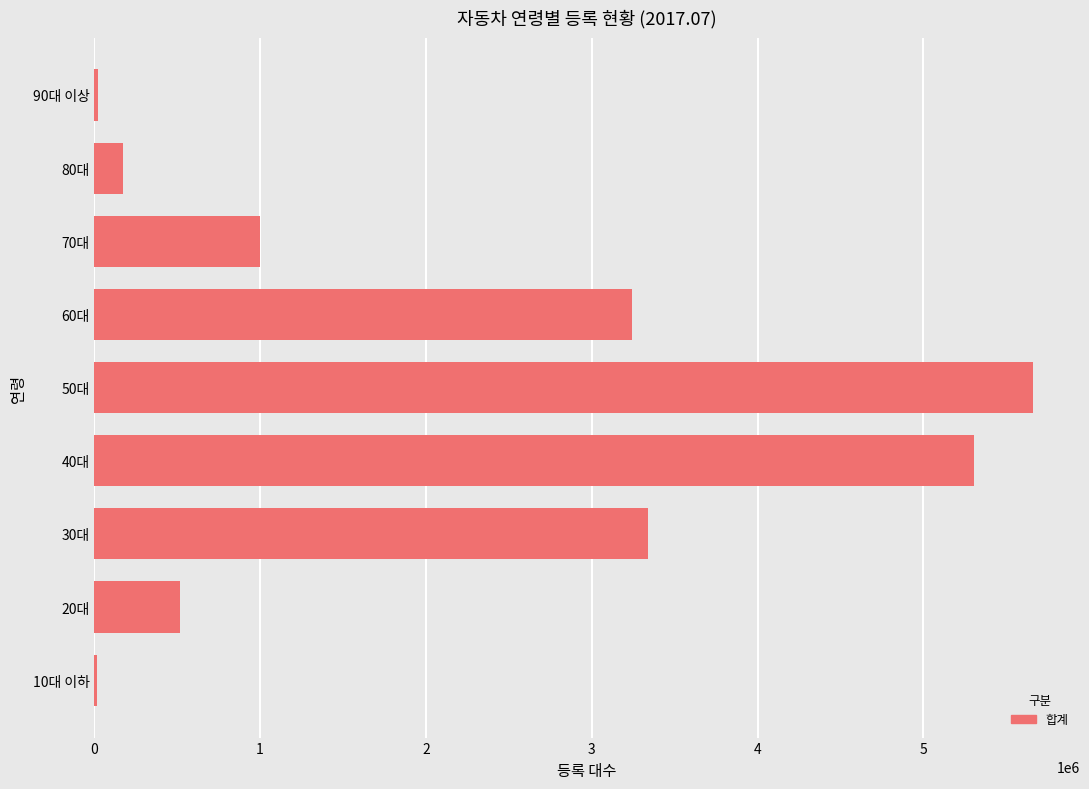

What is the change in value from 50대 to 80대?

-5490659